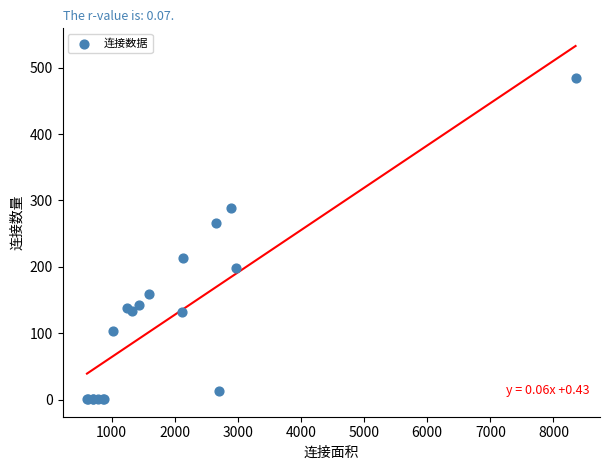

What Y value in the scatter plot is closest to 243?

266